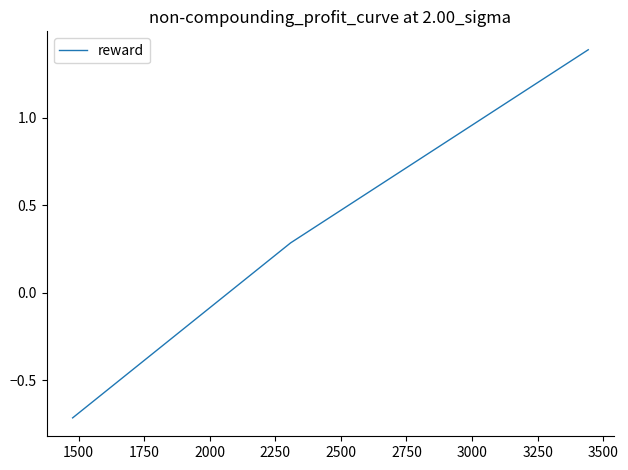

What is the sum of all values?

1.0